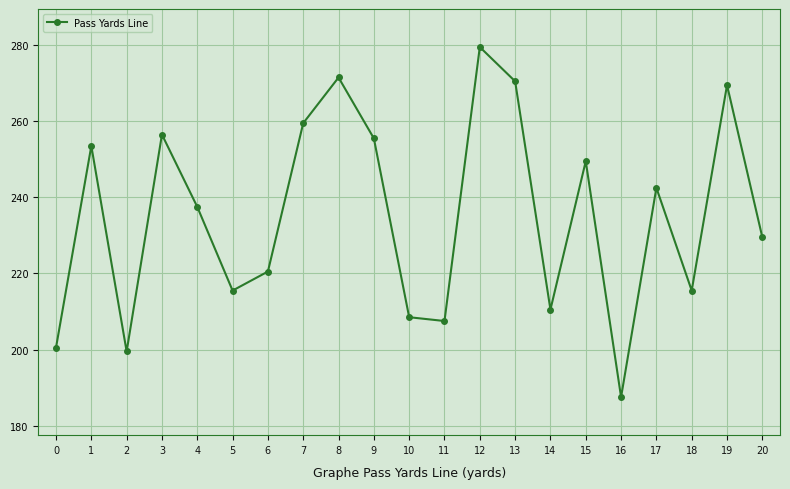

What is the approximate value at 15?

249.5